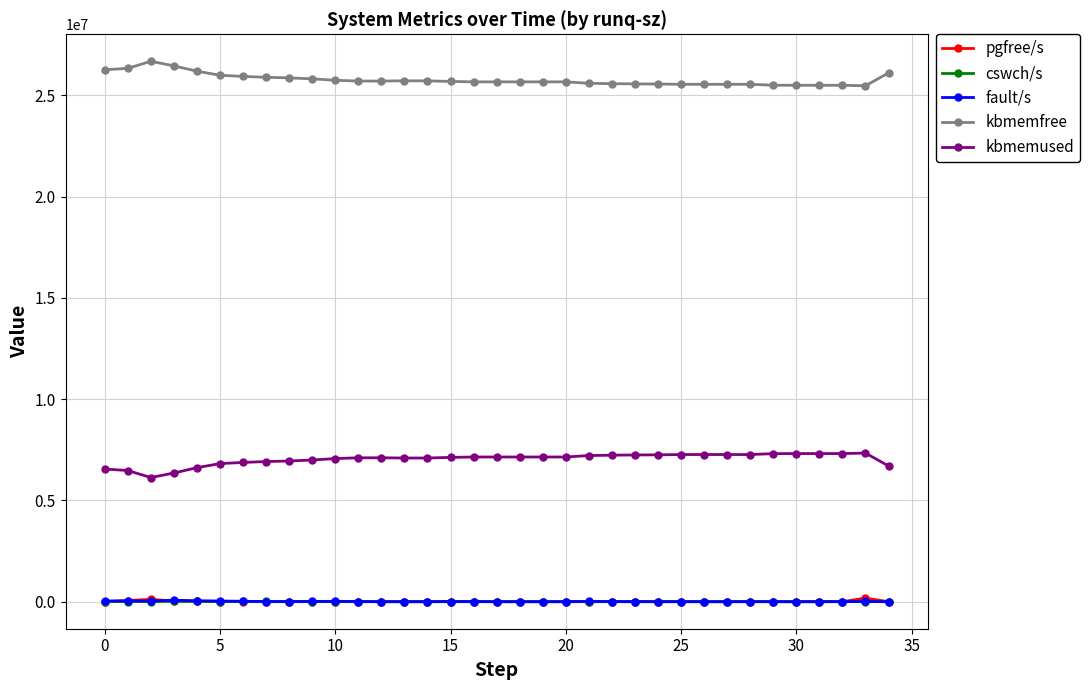

Does the chart have visible grid lines?

Yes